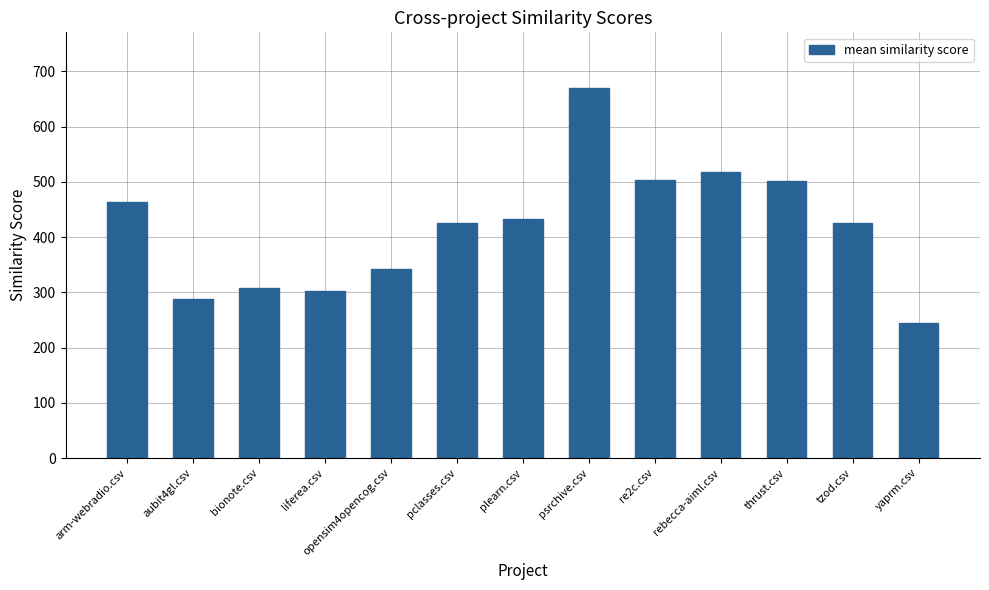

How many values are below 426?

6